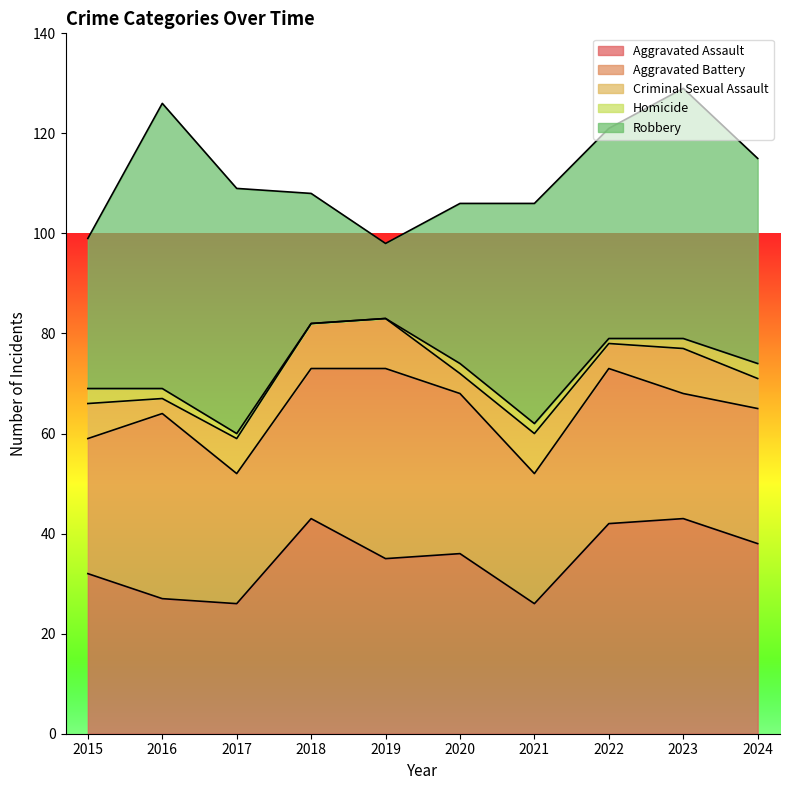

True or false: Aggravated Battery and Criminal Sexual Assault cross at least once.

False